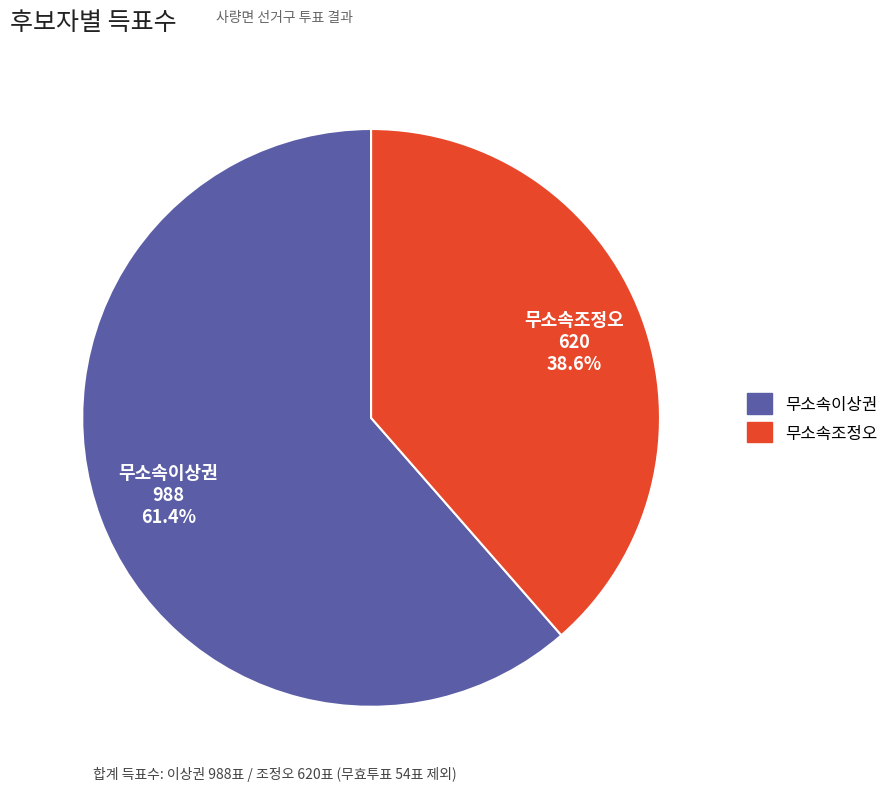

Is there any slice that represents more than half of the pie?

Yes